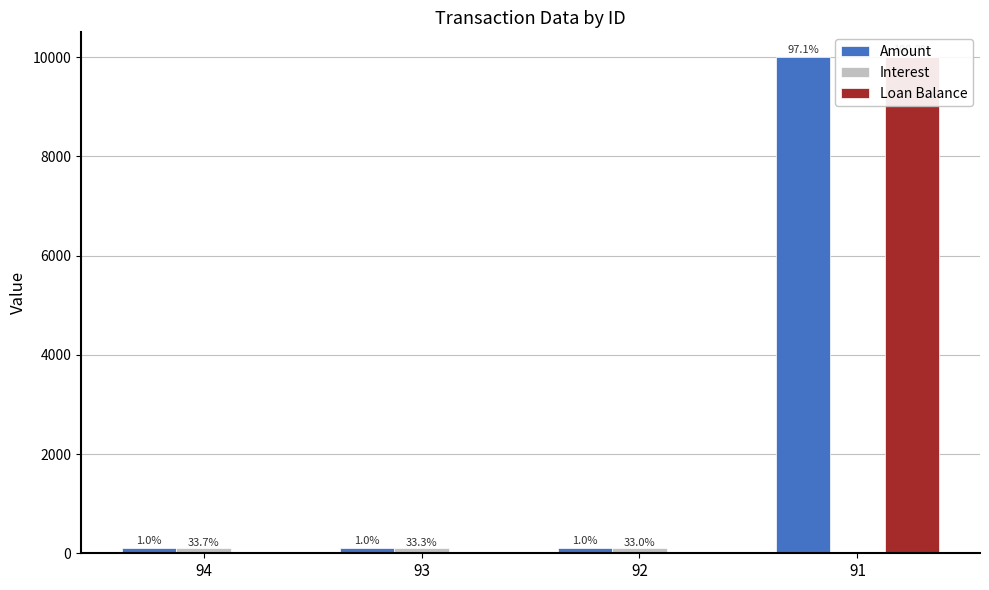

Reading left to right, transcribe all the data shown in this chart.

Amount: 102.1	100.9	100.2	10000.0
Interest: 102.1	100.9	100.2	0.0
Loan Balance: 0.0	0.0	0.0	10000.0